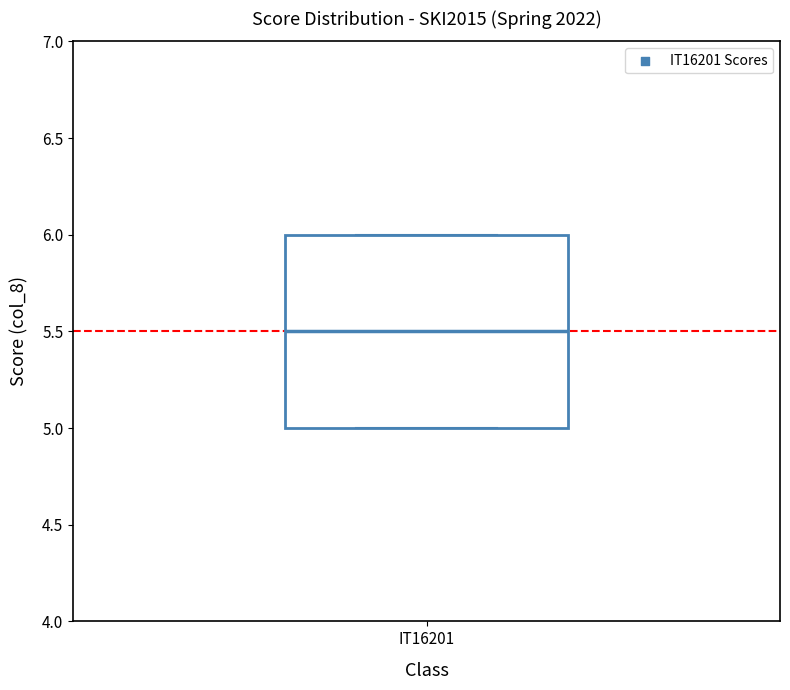

Transcribe this box plot: give where the median line is, the range the box spans, and where the two whiskers end, as read against the y-axis. The values are not printed on the chart, so give them approximately, as read against the axis.

median 5.5, box 5.0 to 6.0, whiskers 5.0 to 6.0